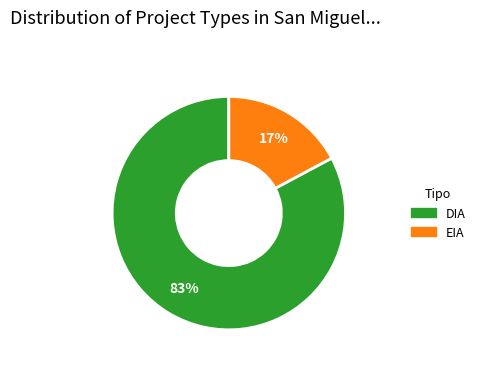

To the nearest percent, what portion does EIA represent?

17%